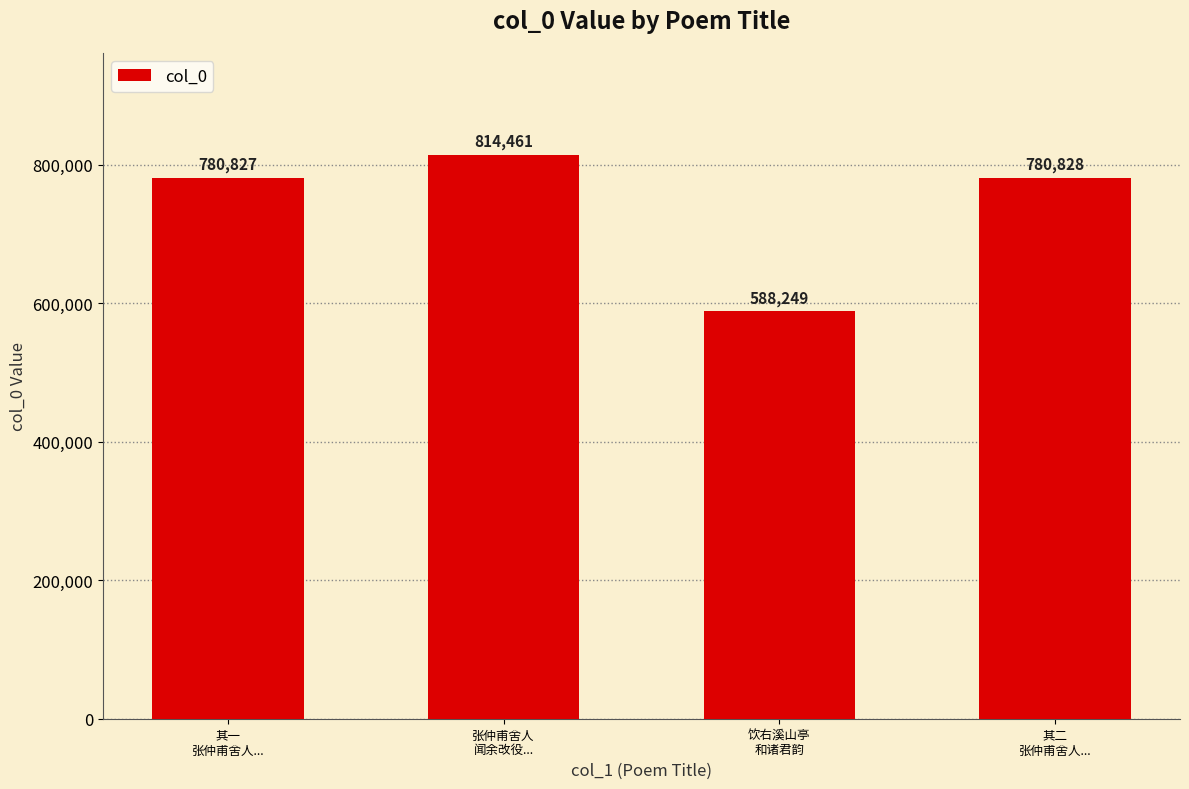

What is the smallest value displayed?

588249